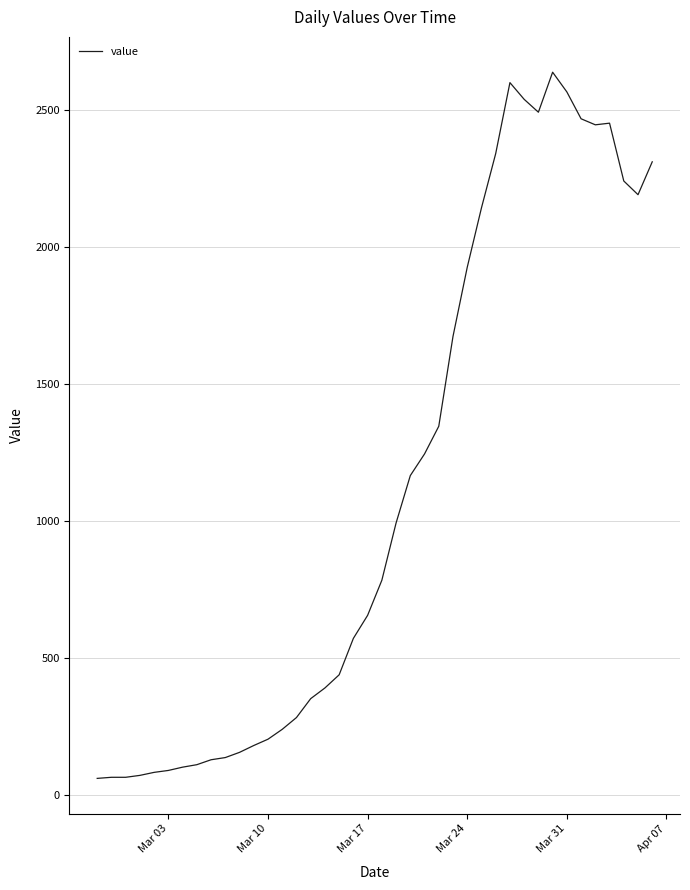

What is the sum of all values?

44951